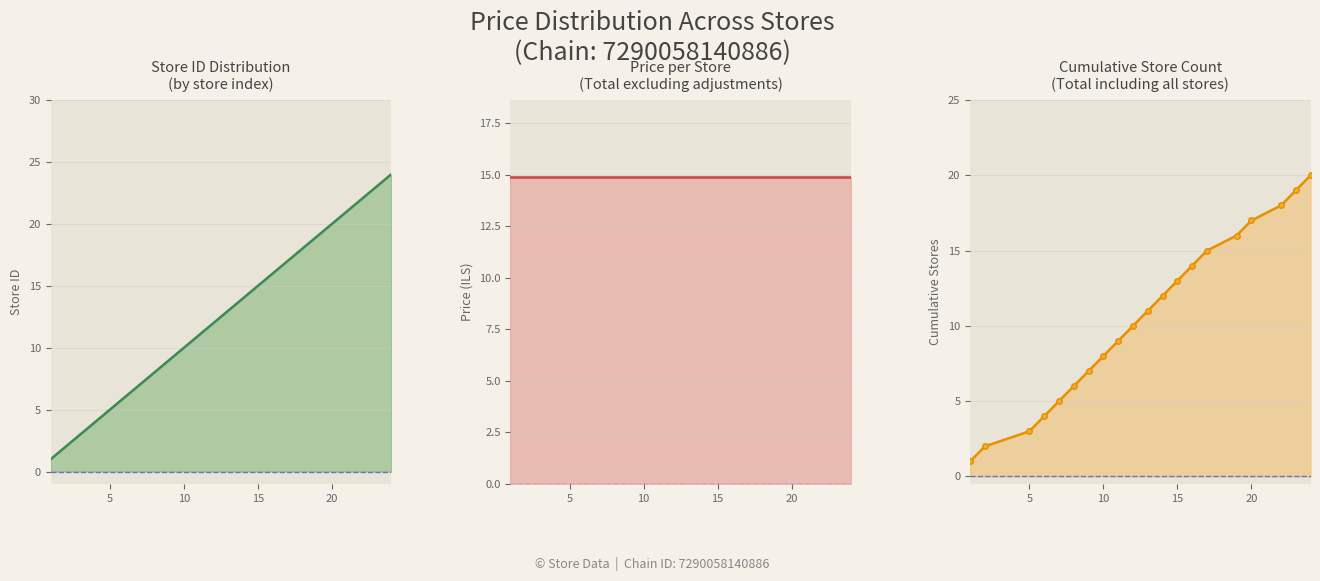

True or false: store_id has more than 1 interior local peaks.

False